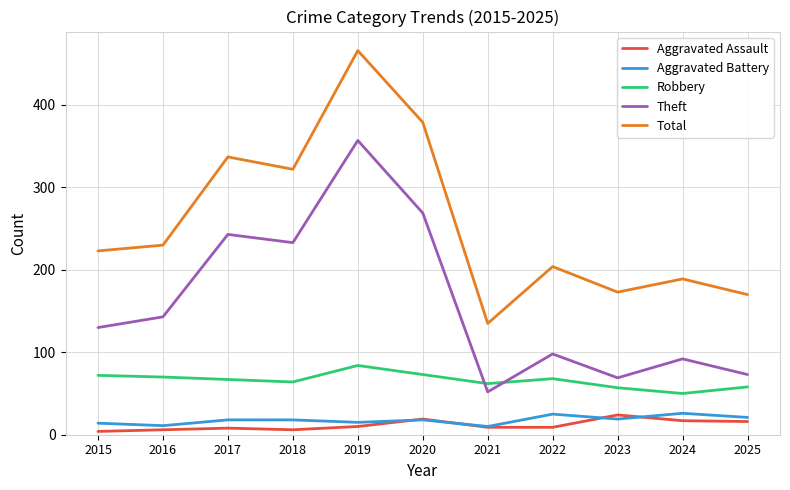

At which category is the sum across all series the highest?

2019